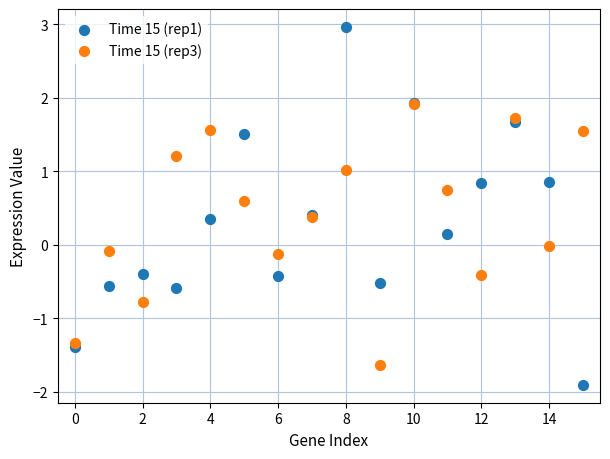

What are all the series names shown in the legend?

Time 15 (rep1), Time 15 (rep3)